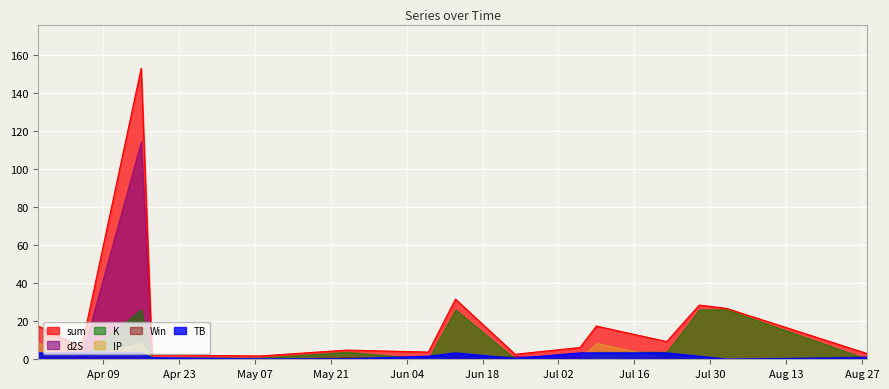

What is the average value of the Win series?

0.5